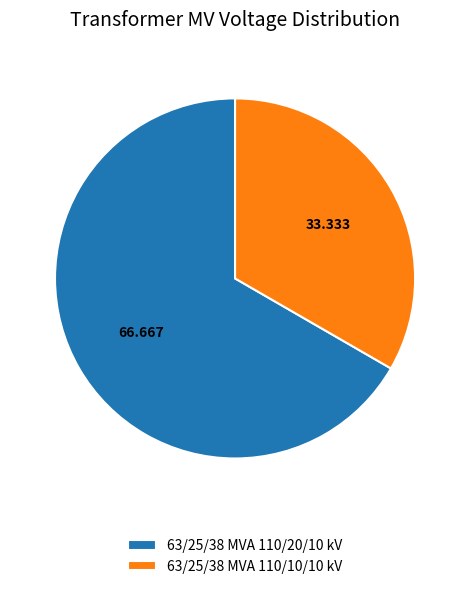

Is the sum of 63/25/38 MVA 110/10/10 kV and 63/25/38 MVA 110/20/10 kV greater than half?

Yes